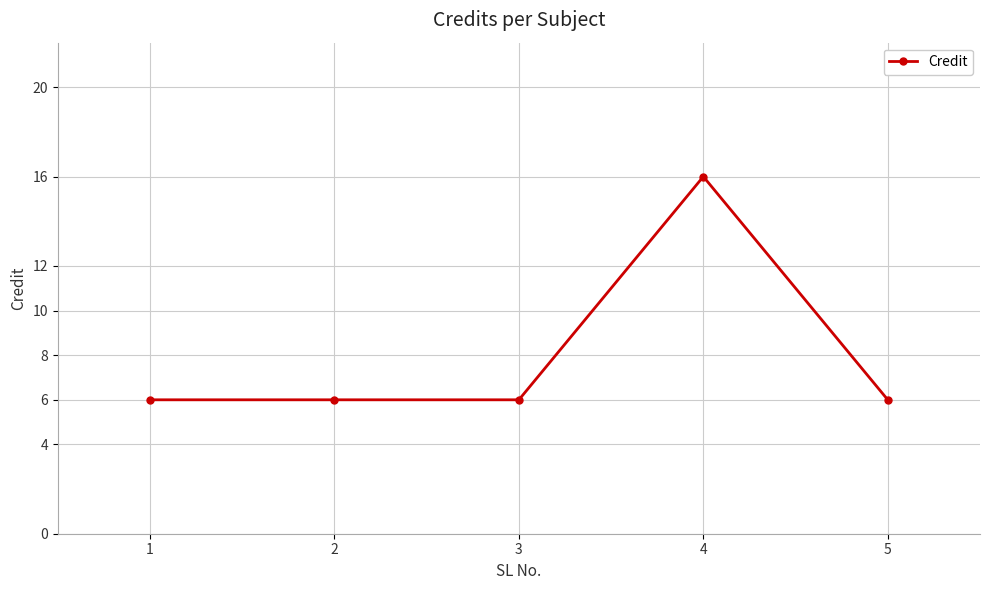

Reading left to right, transcribe all the data shown in this chart.

1=6	2=6	3=6	4=16	5=6